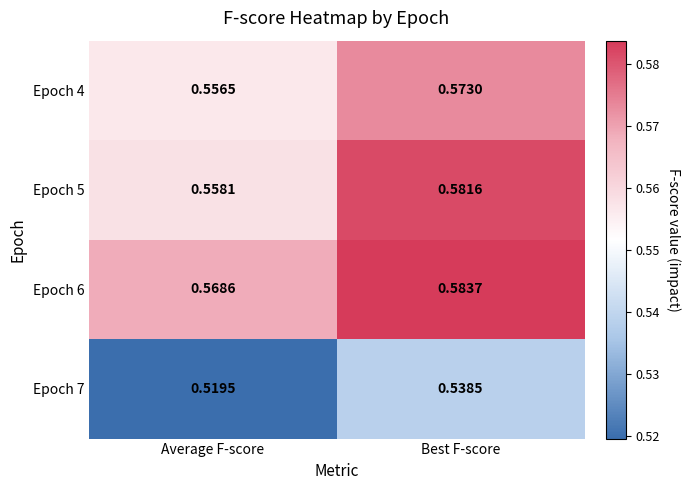

At Average F-score, list the series in order from smallest to largest.

Epoch 7, Epoch 4, Epoch 5, Epoch 6